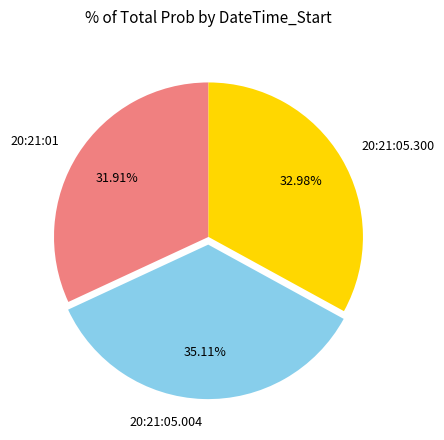

Do 20:21:05.300 and 20:21:01 together represent more than half of the pie?

Yes